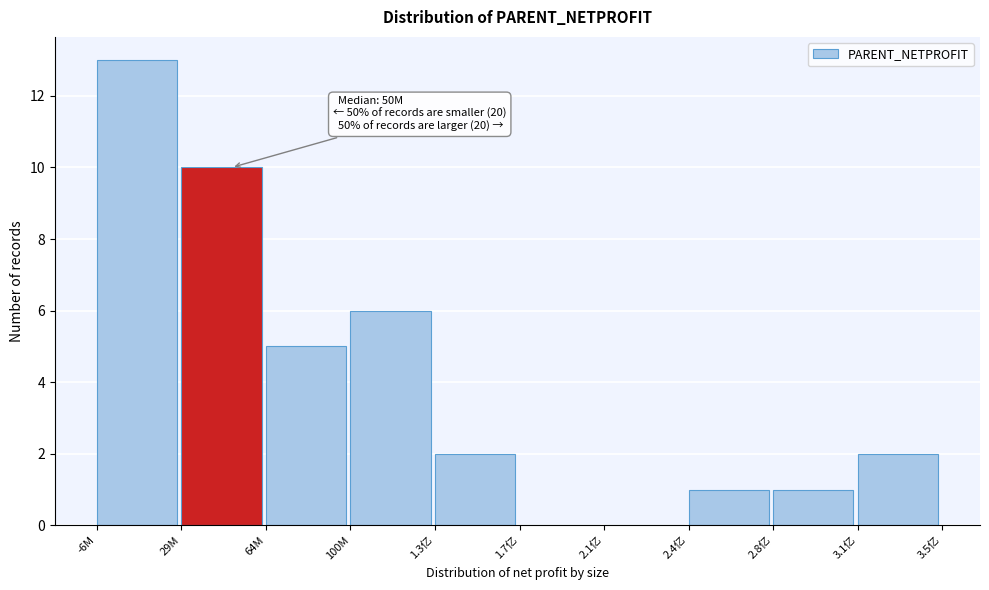

What is the sum of all values?

40